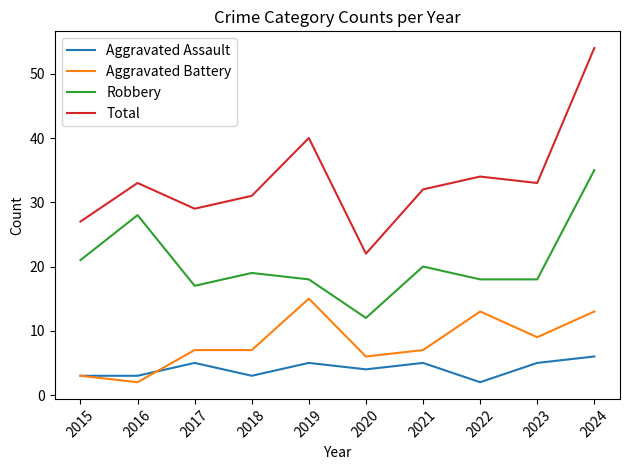

What value does the Robbery series have at 2017?

17